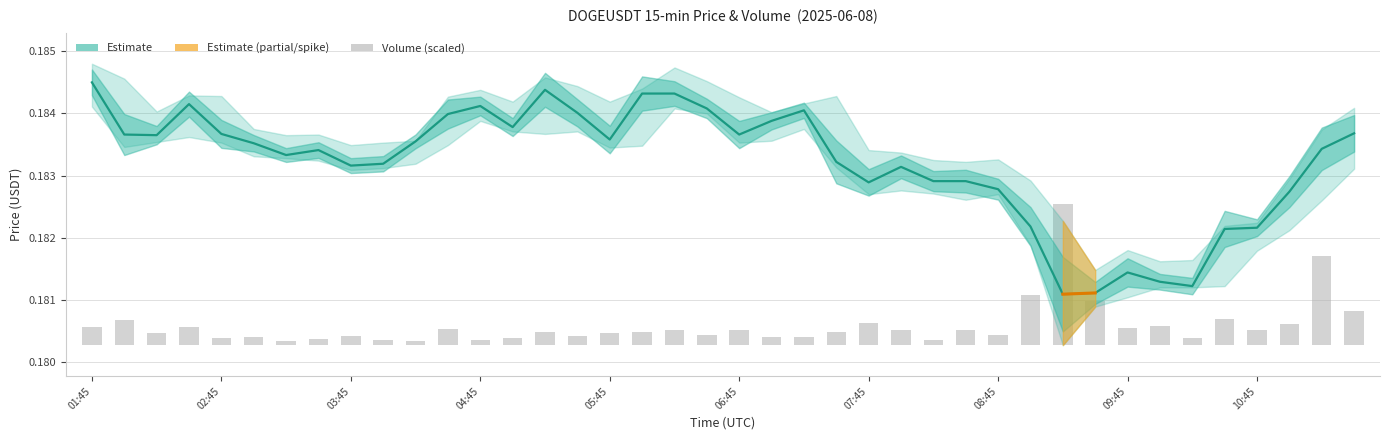

What is the value of the Close (Estimate) bar at the 36th from the left?

0.2